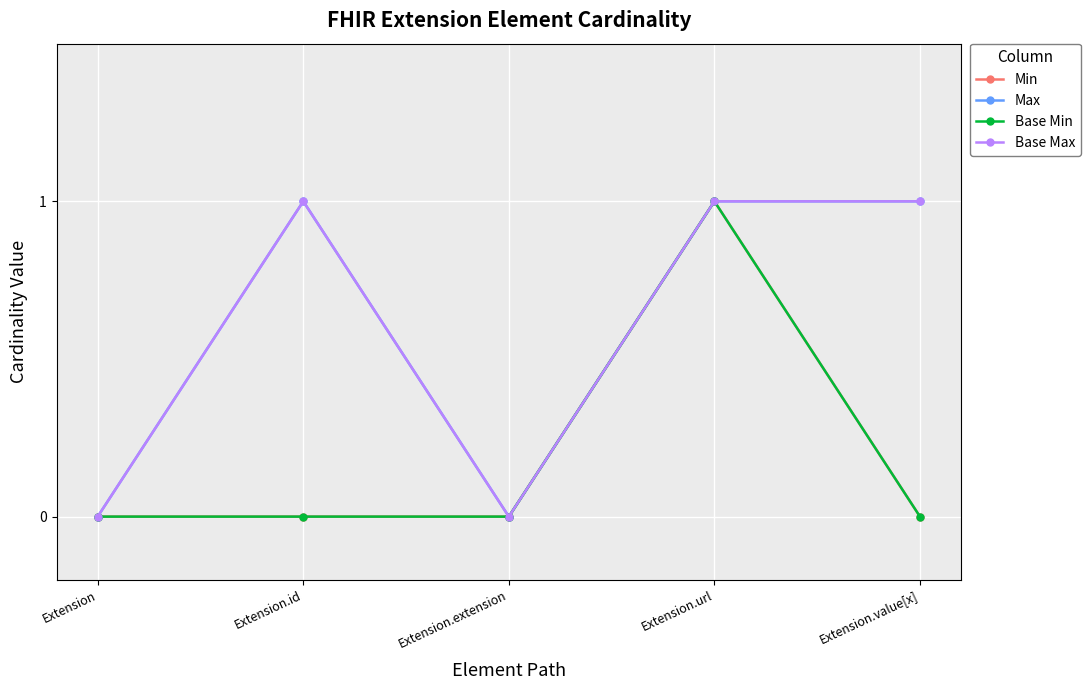

Which series has the largest range (max minus min)?

Min